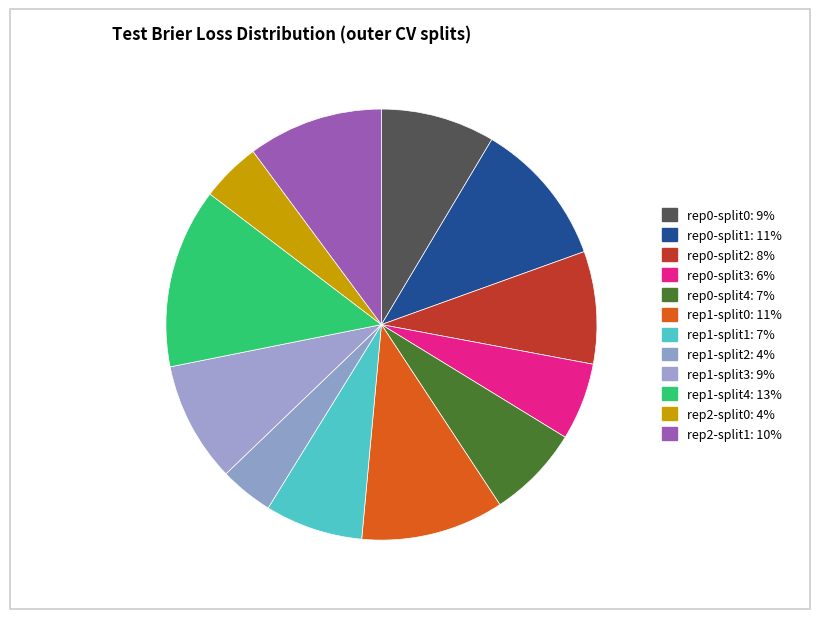

Rank the categories by value from lowest to highest.

outer-repetition1_outer-split2, outer-repetition2_outer-split0, outer-repetition0_outer-split3, outer-repetition0_outer-split4, outer-repetition1_outer-split1, outer-repetition0_outer-split2, outer-repetition0_outer-split0, outer-repetition1_outer-split3, outer-repetition2_outer-split1, outer-repetition1_outer-split0, outer-repetition0_outer-split1, outer-repetition1_outer-split4